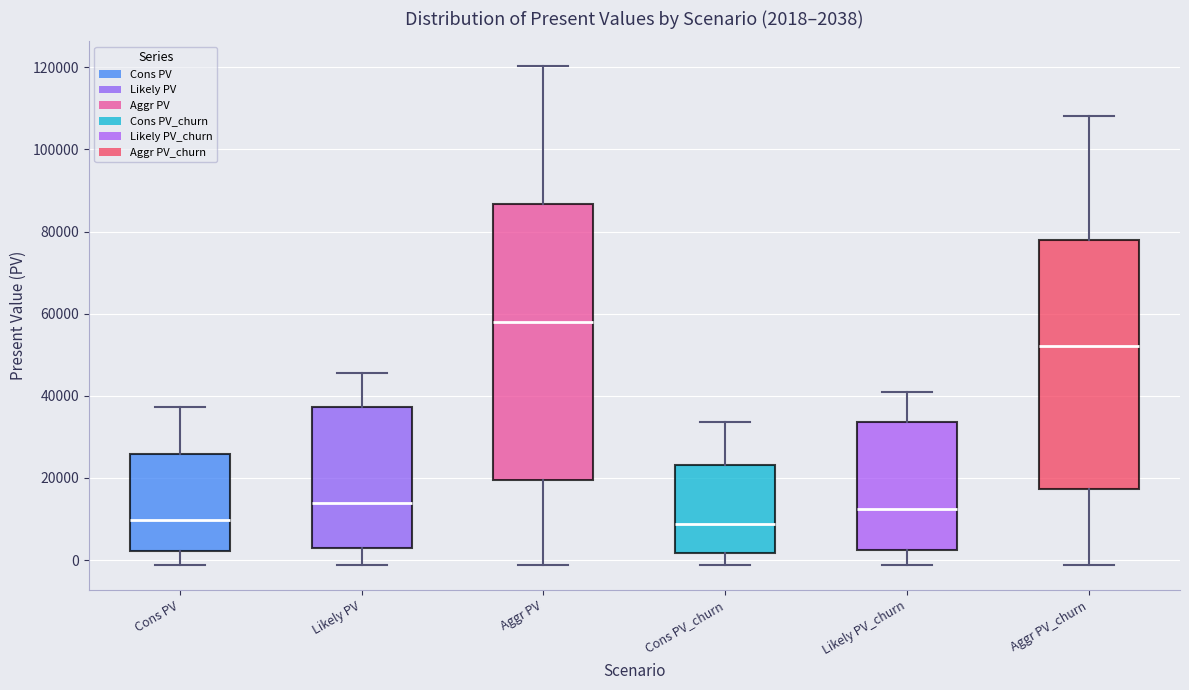

Which box is the tallest, from its lower edge to its upper edge?

Aggr PV